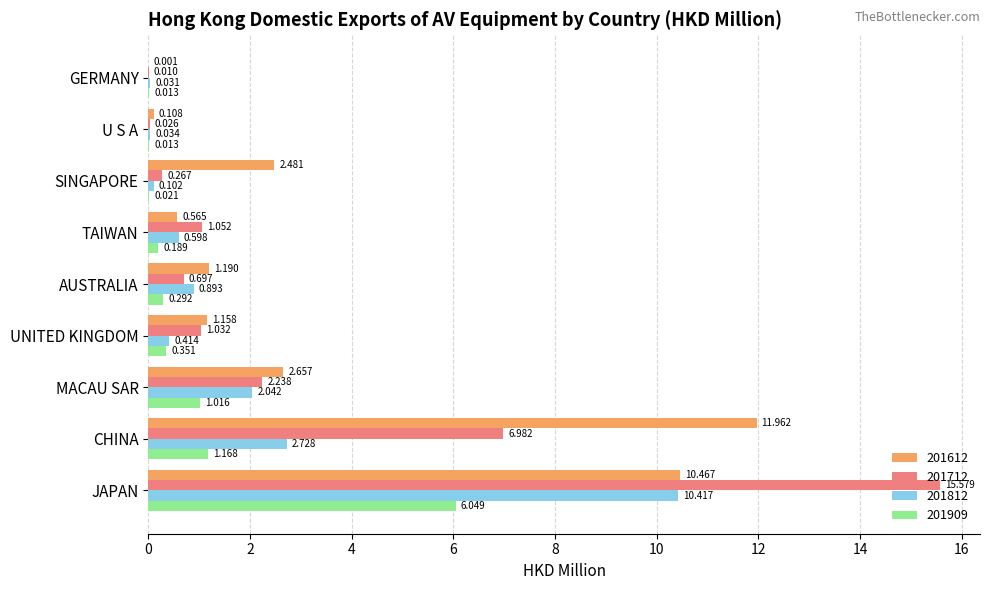

Which series has the largest range (max minus min)?

201712